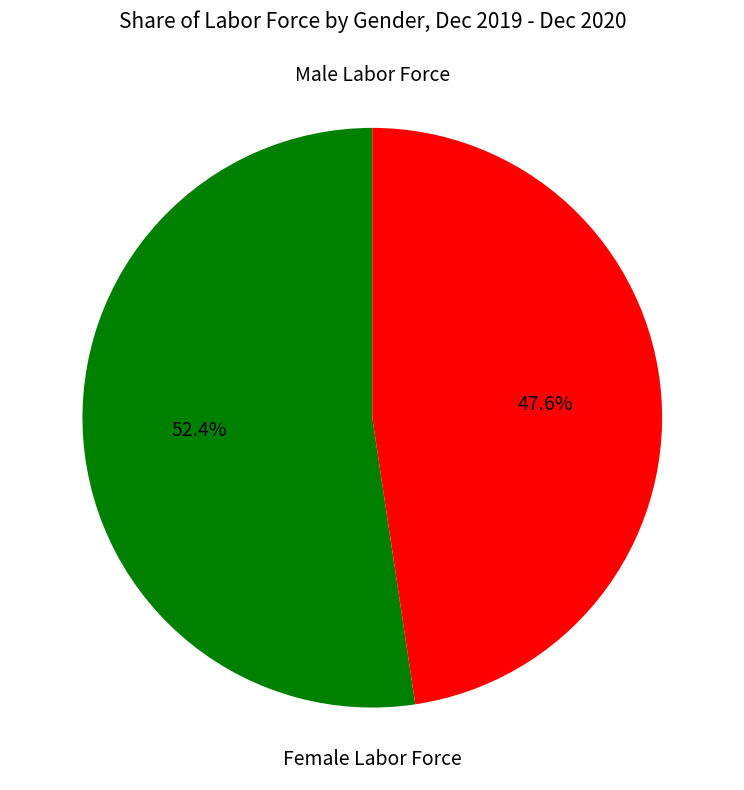

Is there a majority slice in this chart?

Yes